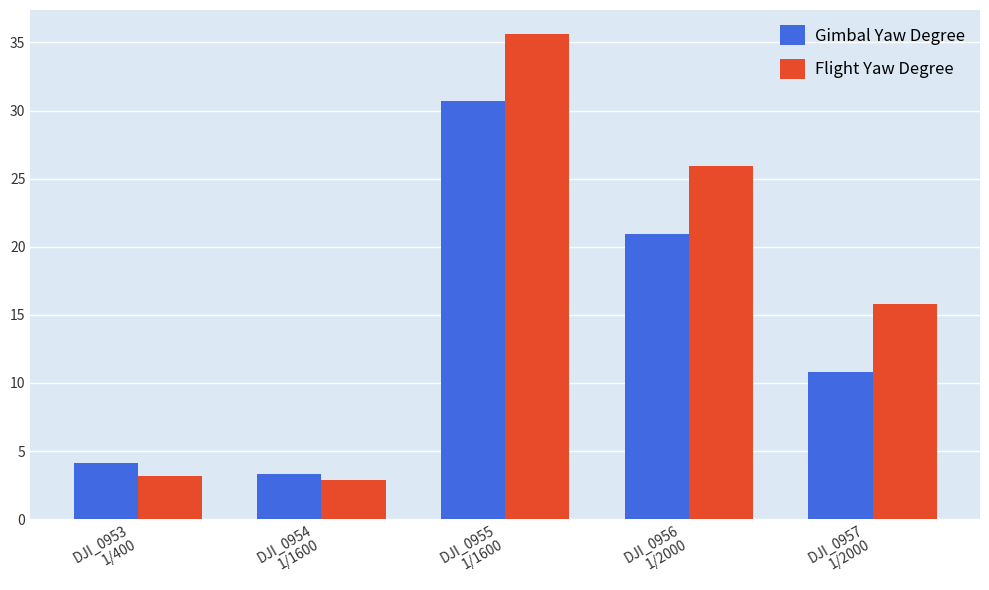

What is the difference between the maximum and minimum values in the Gimbal Yaw Degree series?

27.4